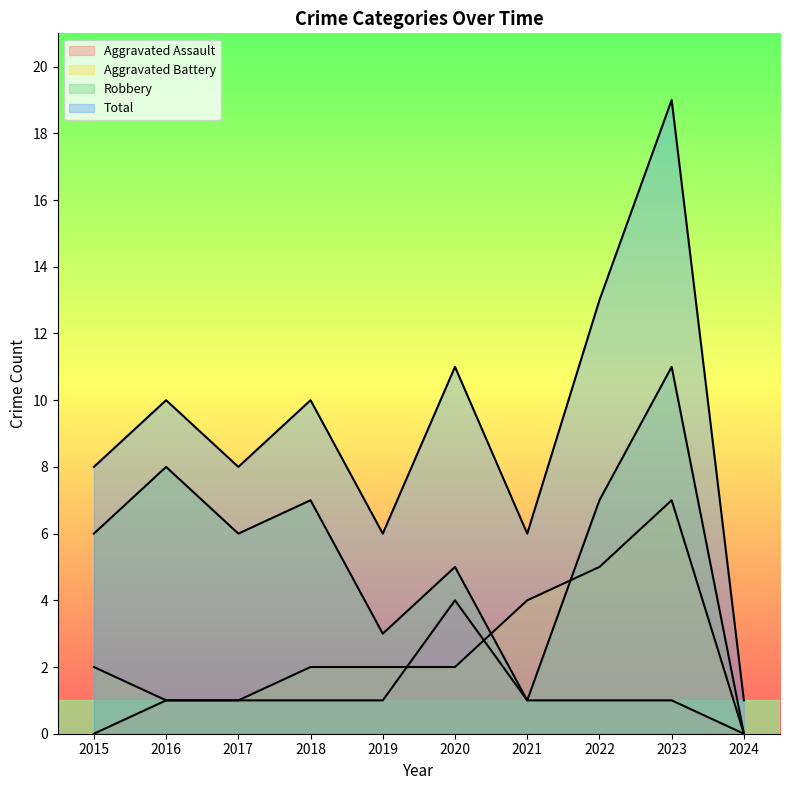

List the series in order of their overall mean, lowest first.

Aggravated Assault, Aggravated Battery, Robbery, Total